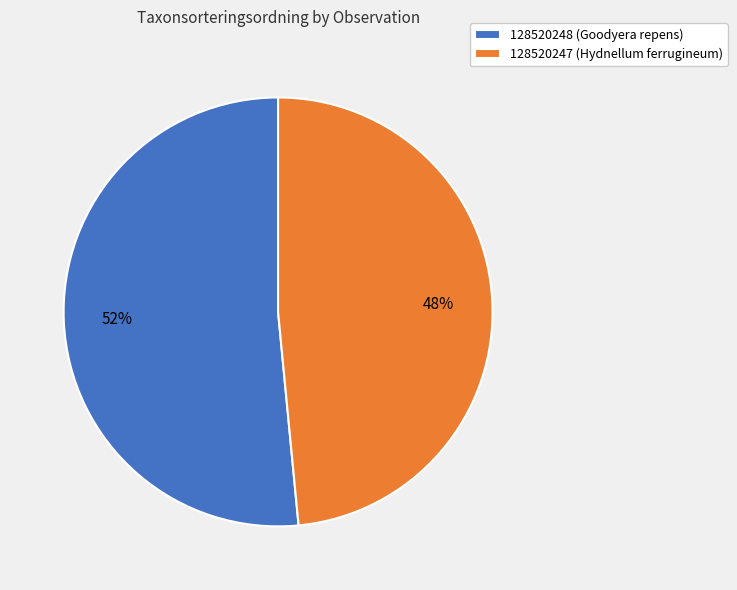

Which category has the smallest portion of the pie?

128520247 (Hydnellum ferrugineum)